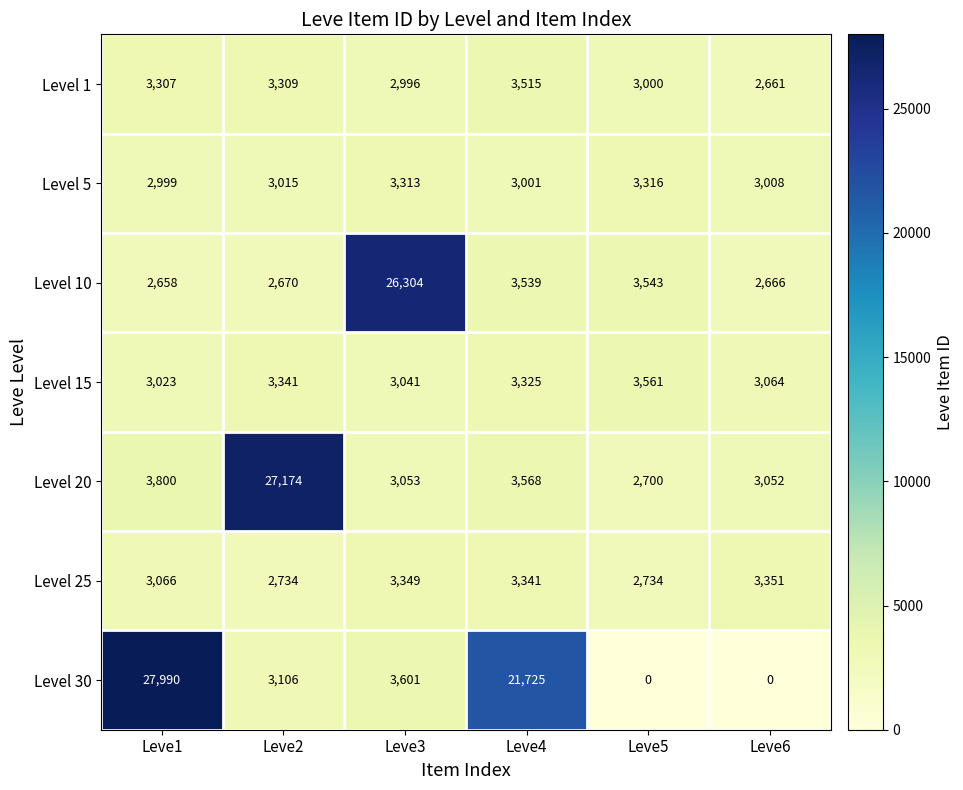

What is the greatest value displayed?

27990